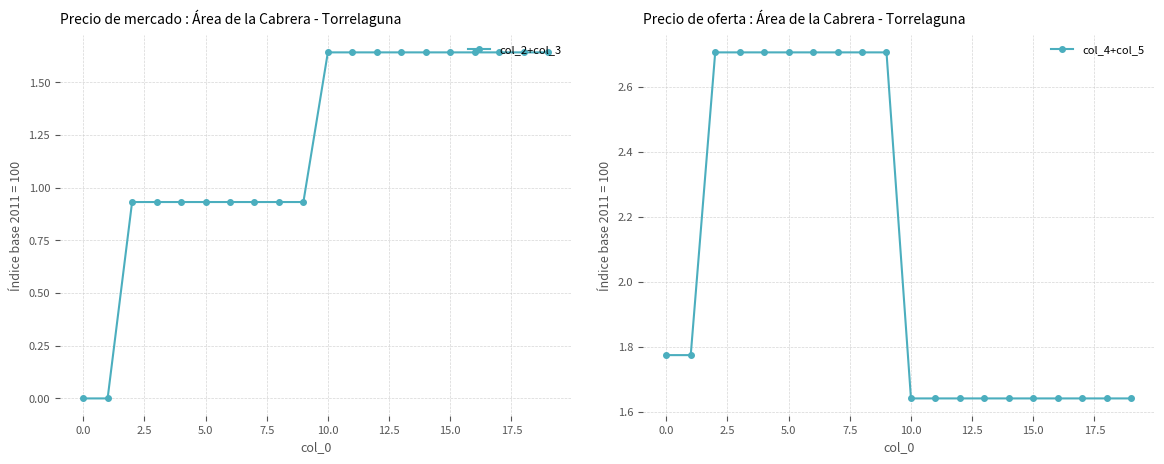

How many values in the col_2+col_3 series exceed 1?

10